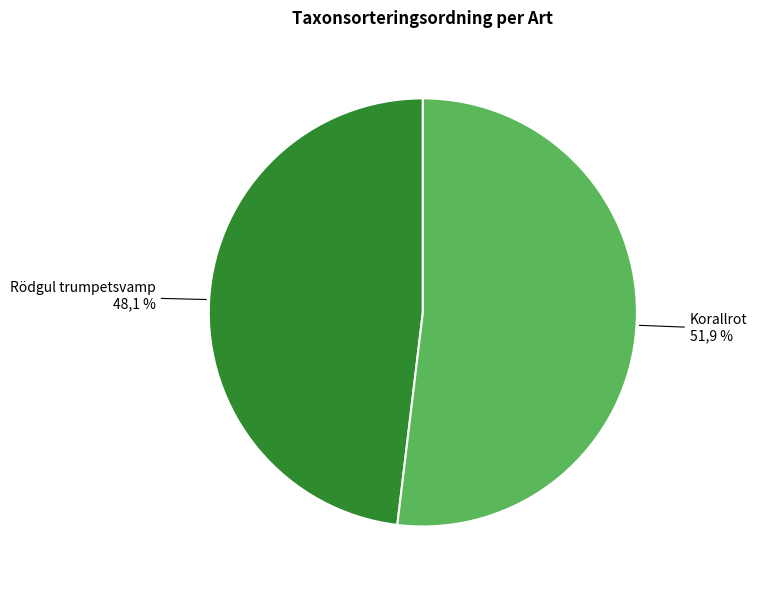

True or false: Korallrot accounts for 52% of the total.

True